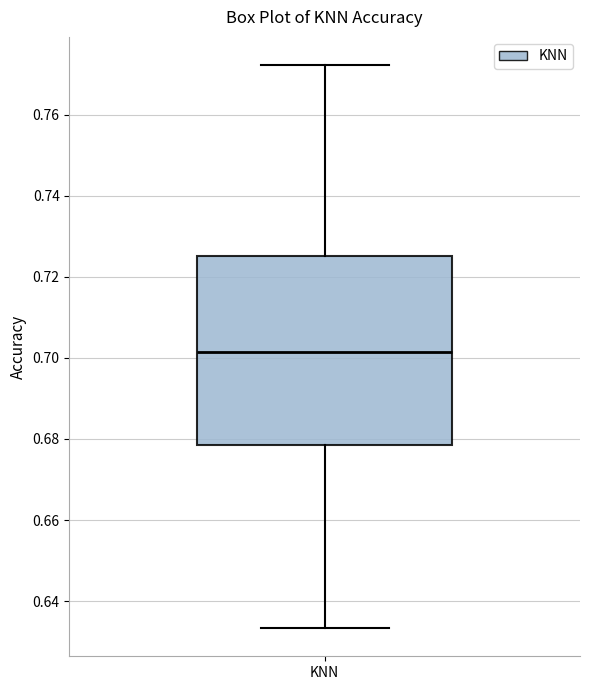

Read this box plot against the y-axis: the position of the median line, the range covered by the box, and the ends of both whiskers. The values are not printed on the chart, so give them approximately, as read against the axis.

median 0.702, box 0.678 to 0.726, whiskers 0.634 to 0.772